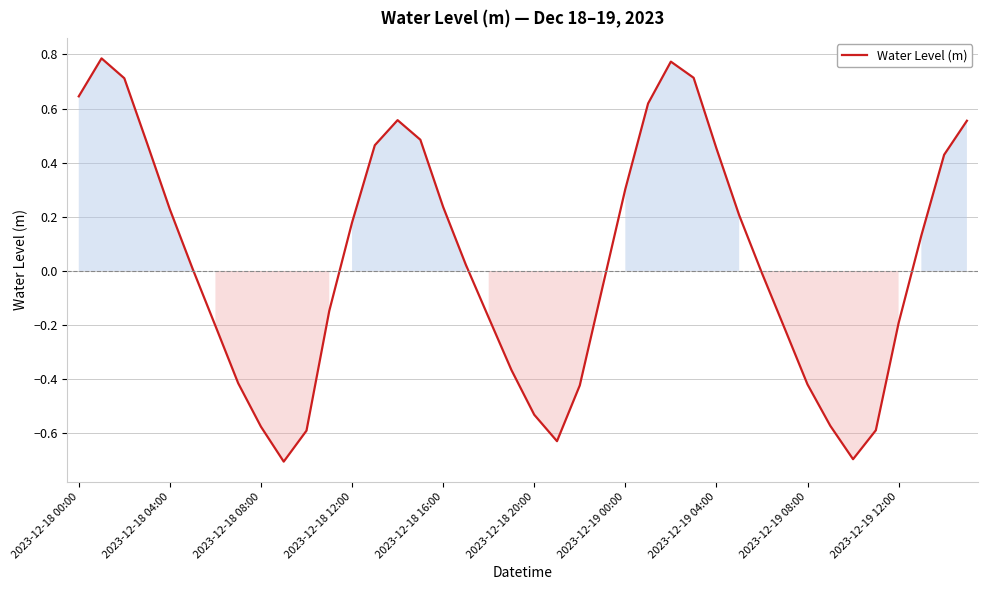

What is the smallest value displayed?

-0.7